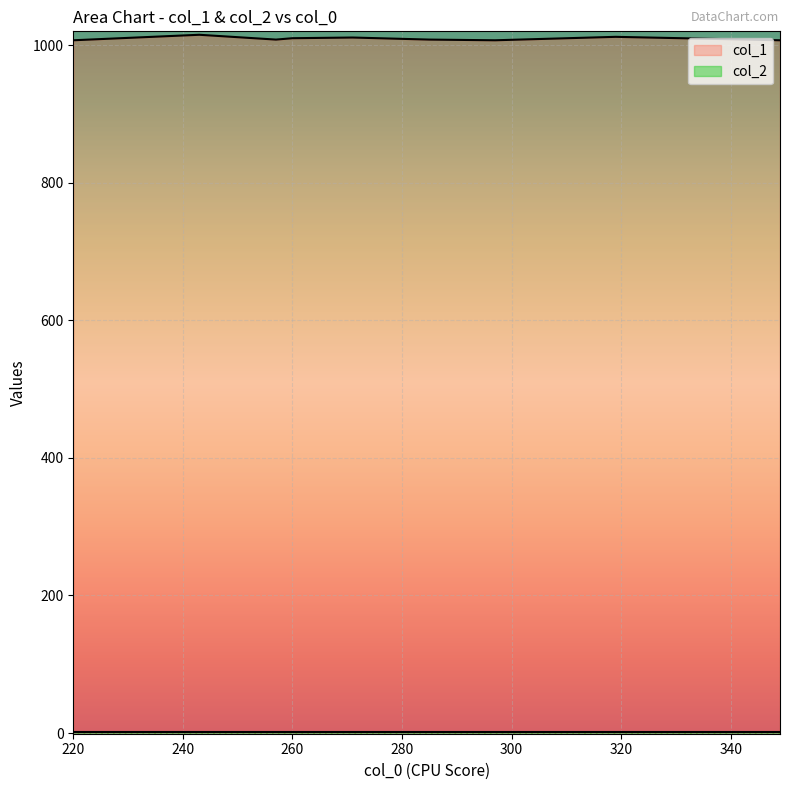

True or false: col_1 has a value of 1010 at 260.

True